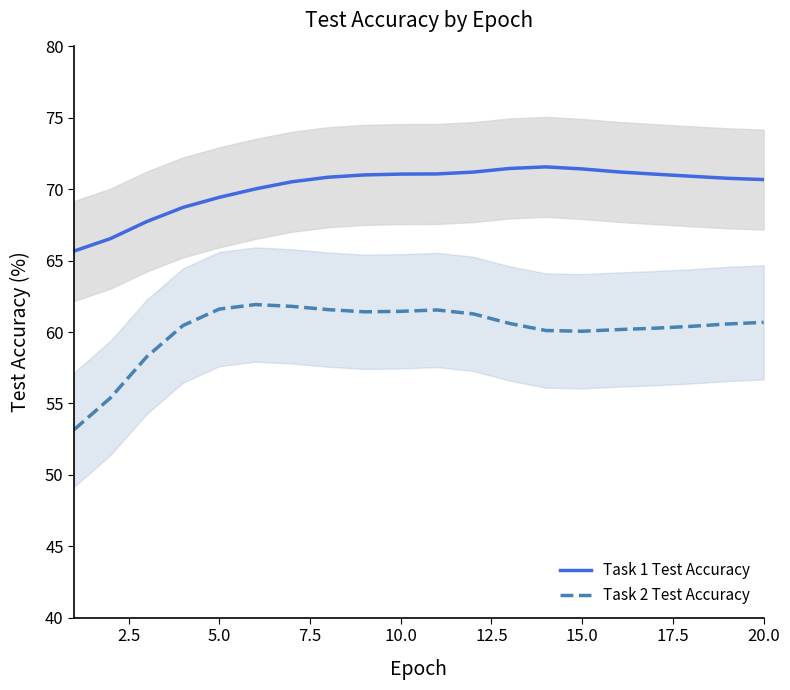

True or false: Task 1 Test Accuracy and Task 2 Test Accuracy intersect in this chart.

False